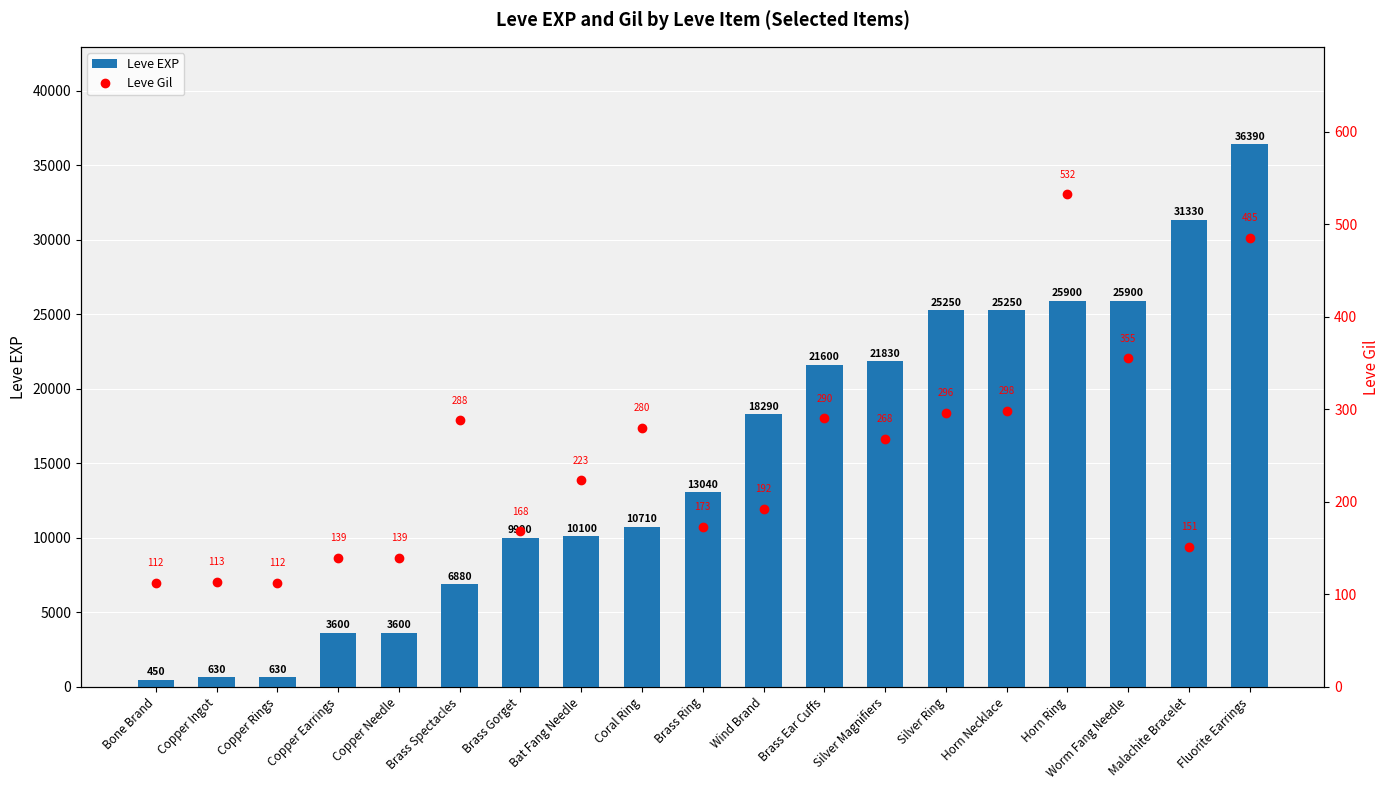

What is the minimum value for Leve EXP?

450